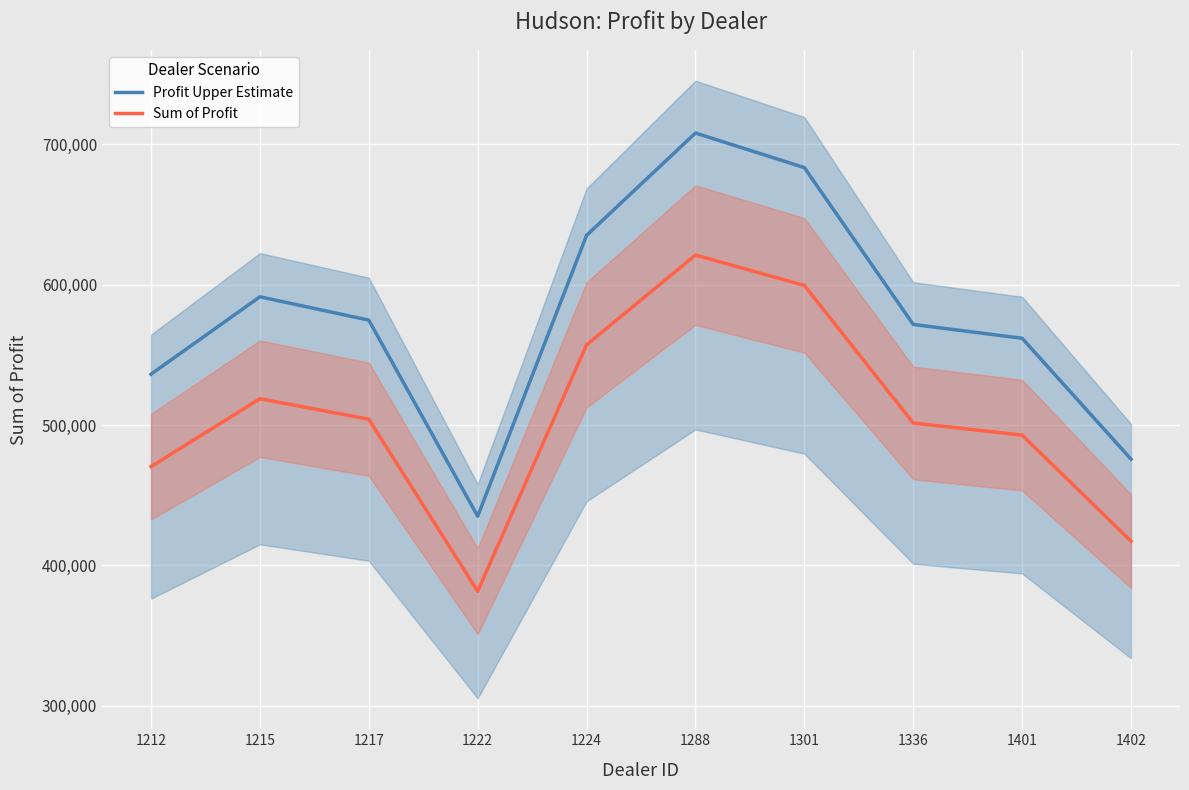

What is the total value across all series at 1224?

1192386.6